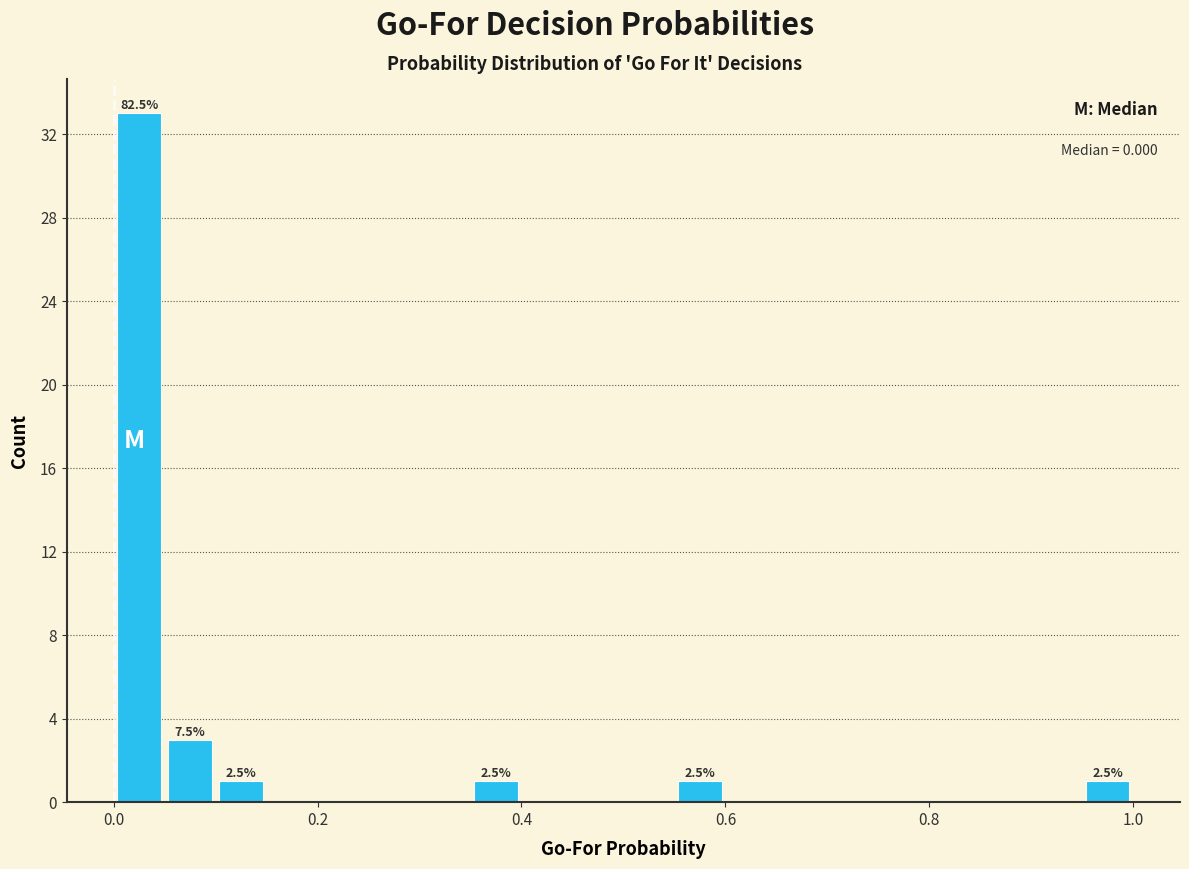

Read against the x-axis, roughly where is the centre of the tallest bar?

0.02